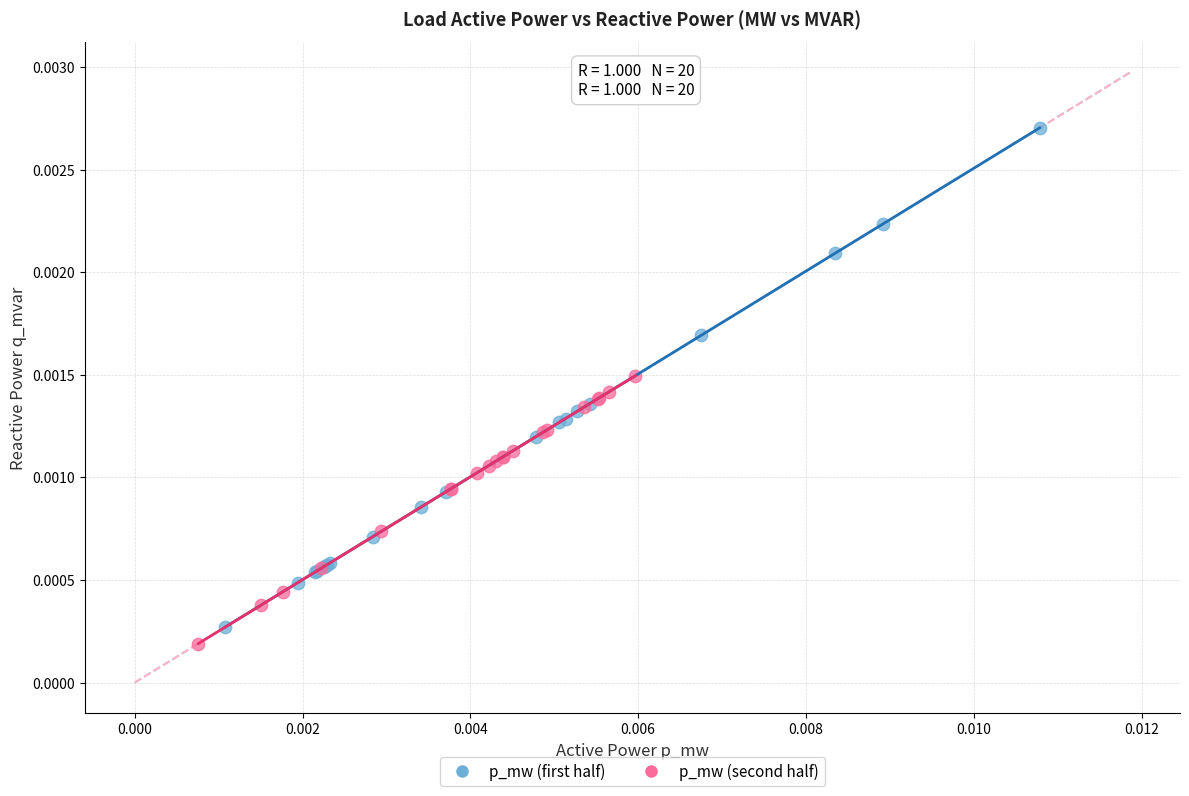

What are all the series names shown in the legend?

p_mw (first half), p_mw (second half)